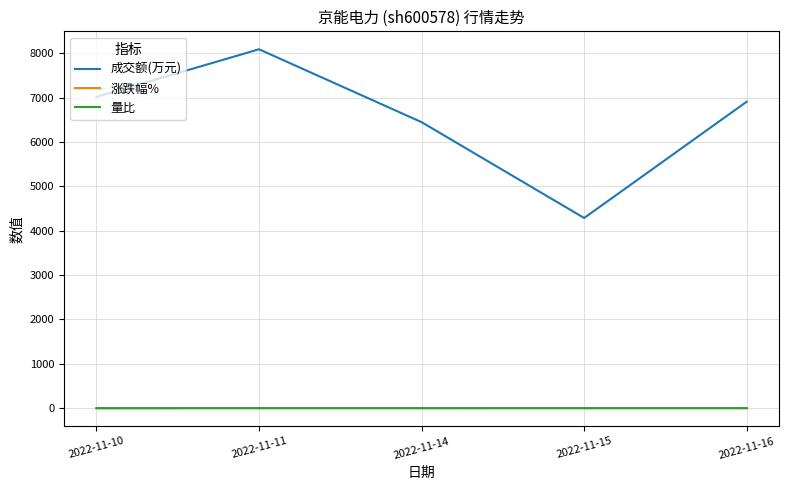

What is the minimum value shown in the chart?

-2.4